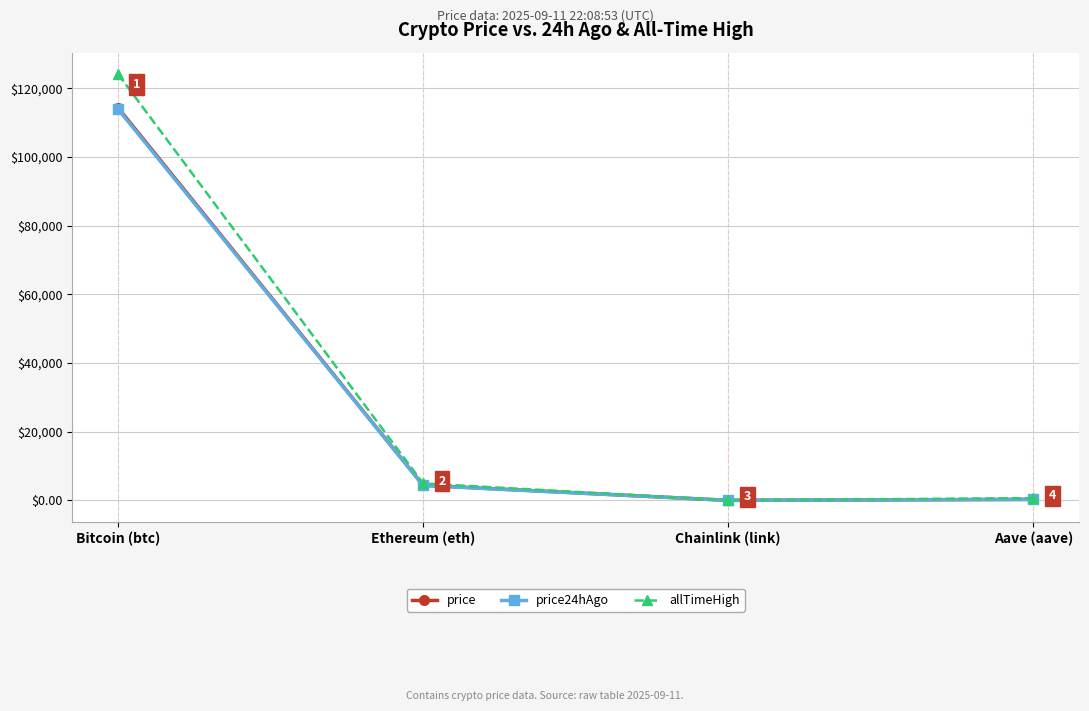

What is the highest value of the price series?

114326.0